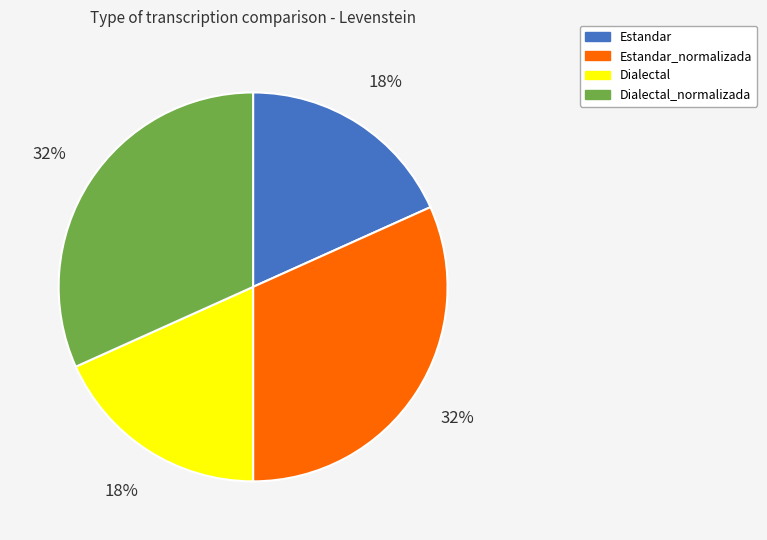

To the nearest percent, what is the average slice percentage?

25%